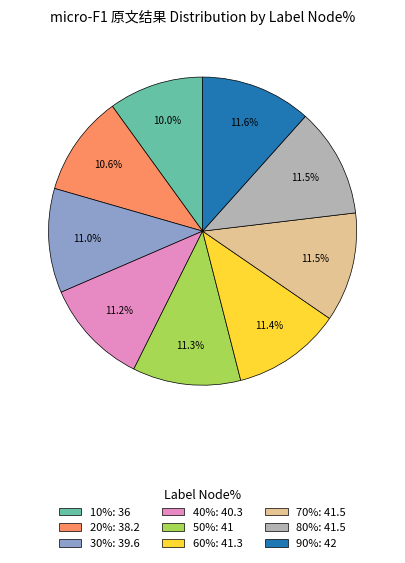

Is there a majority slice in this chart?

No